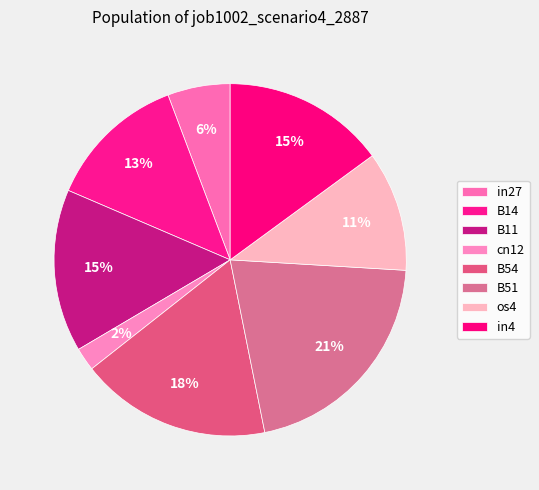

Count the number of slices in the pie.

8